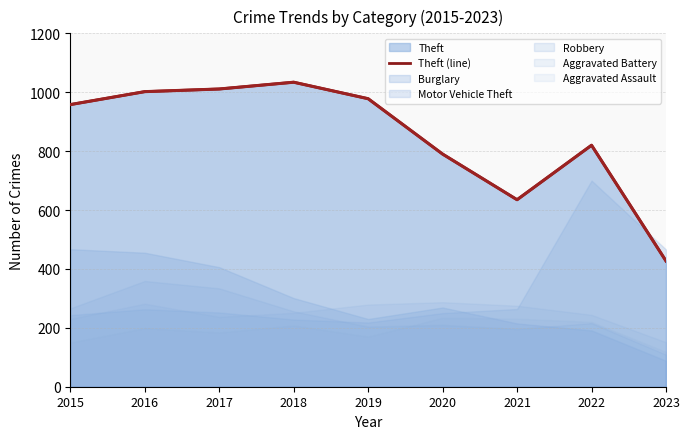

How many data points are above 958?

4